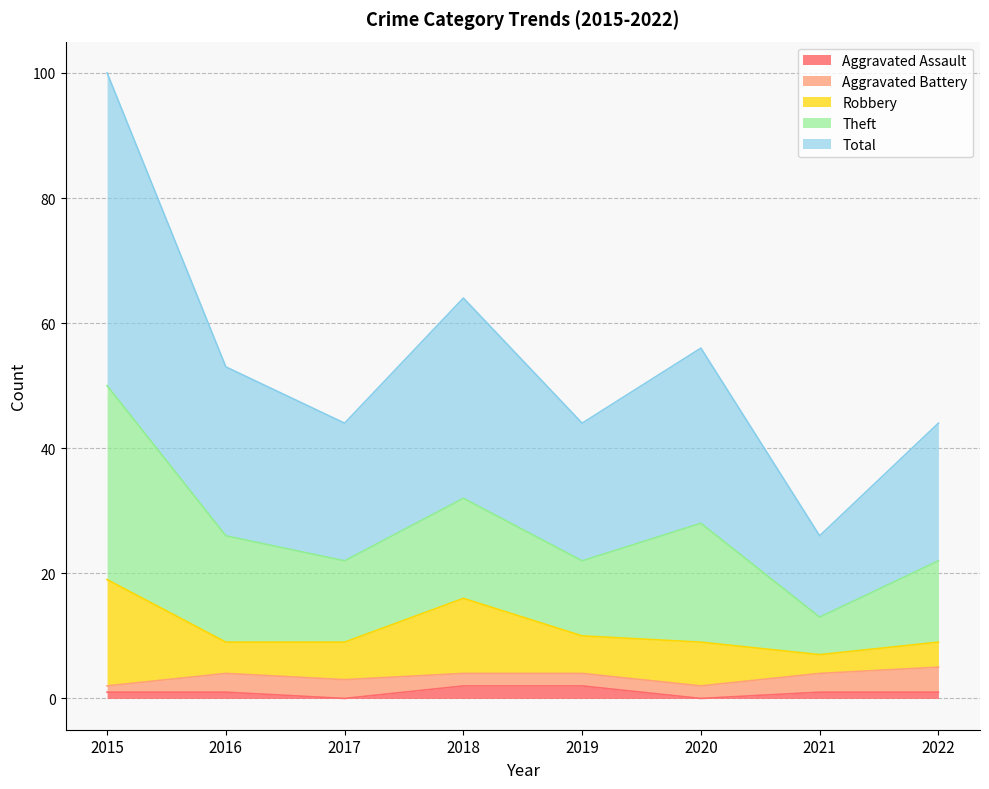

In Theft, how many points are higher than both neighbors (excluding endpoints)?

2